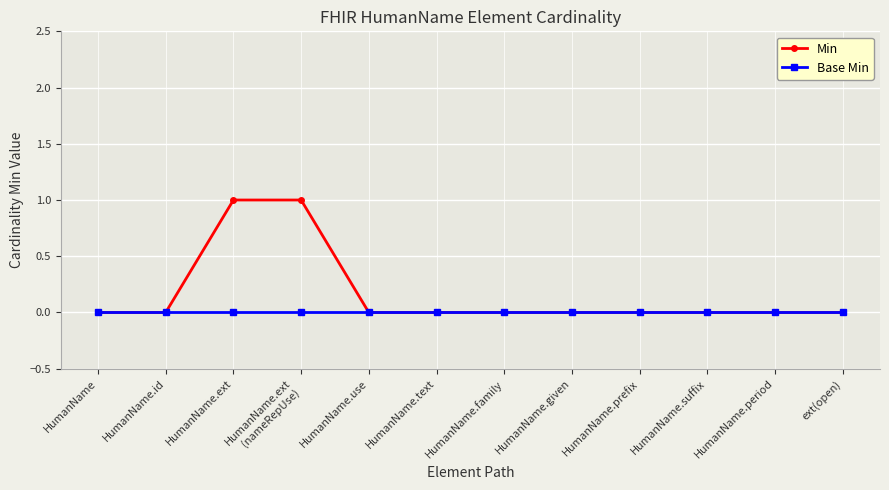

How many Min values are between 0 and 1?

12